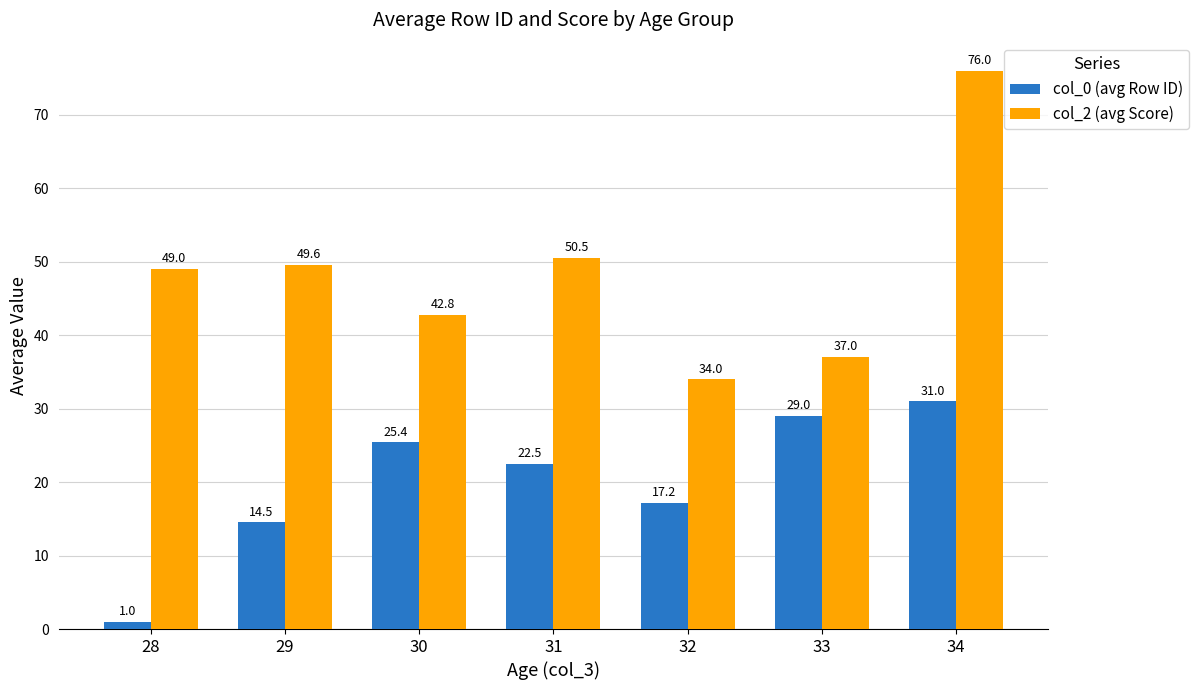

Which category has the highest value across all series?

34